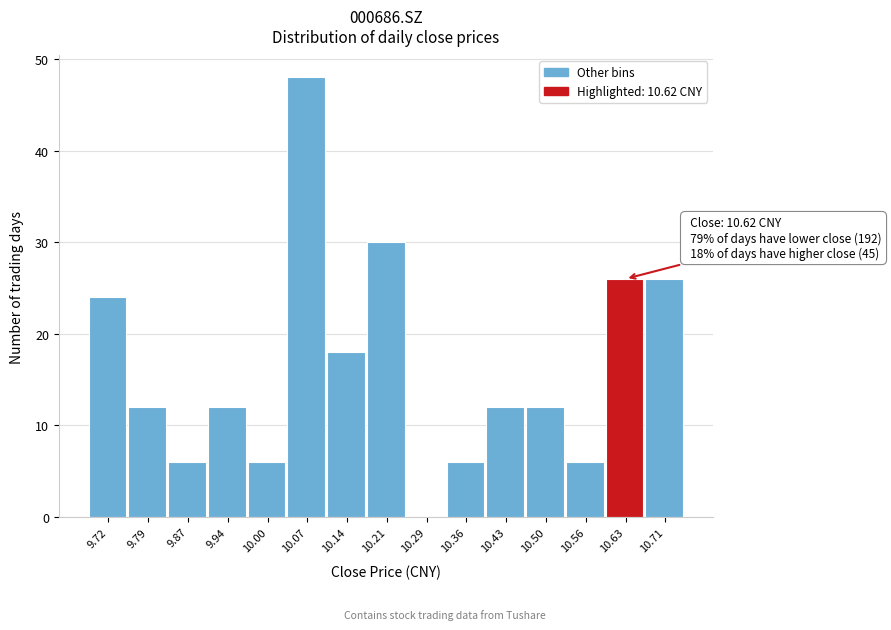

Which range on the x-axis has the tallest bar?

10.04 to 10.11